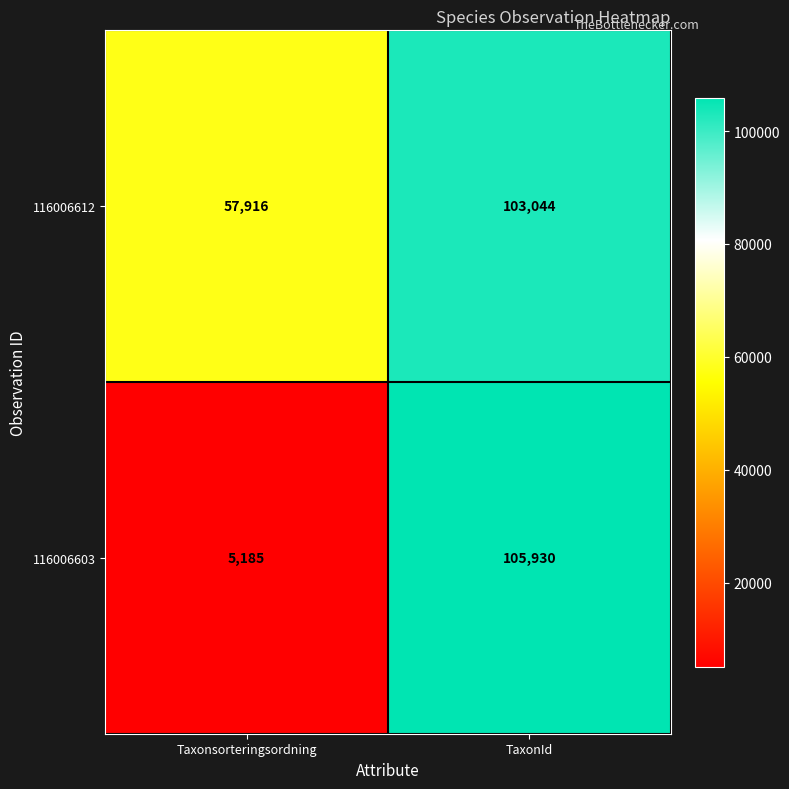

Between Taxonsorteringsordning and TaxonId, which series saw the biggest shift?

116006603